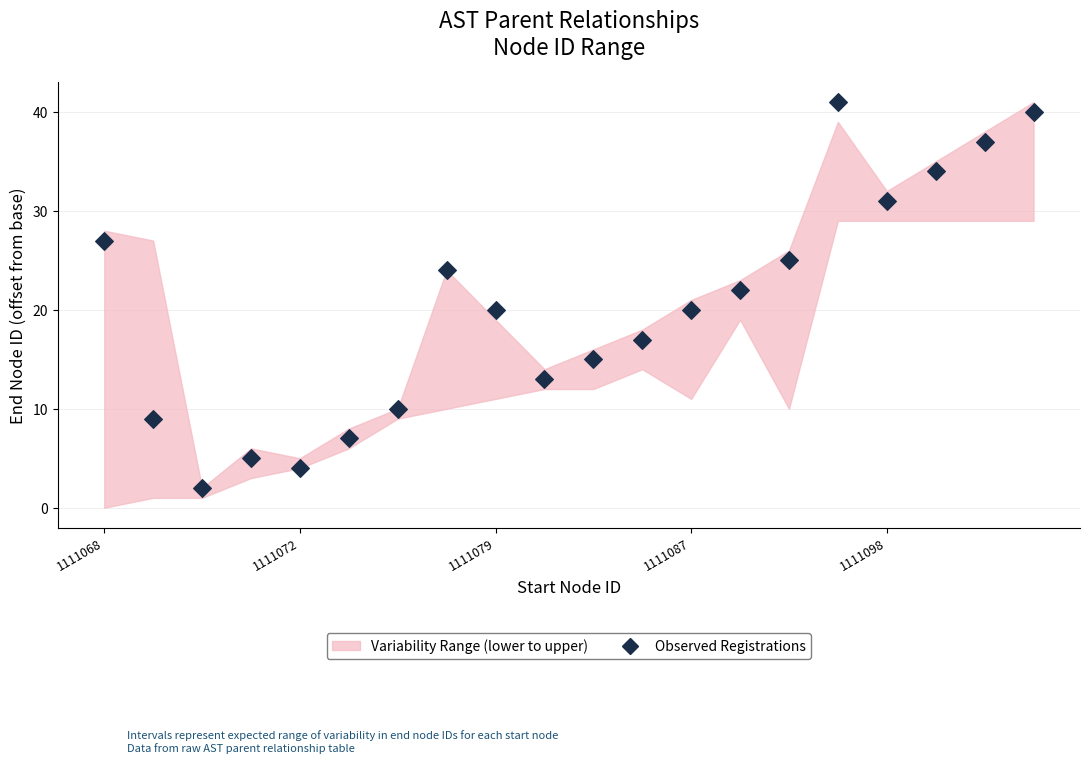

What is the range of Y values (max minus min)?

39